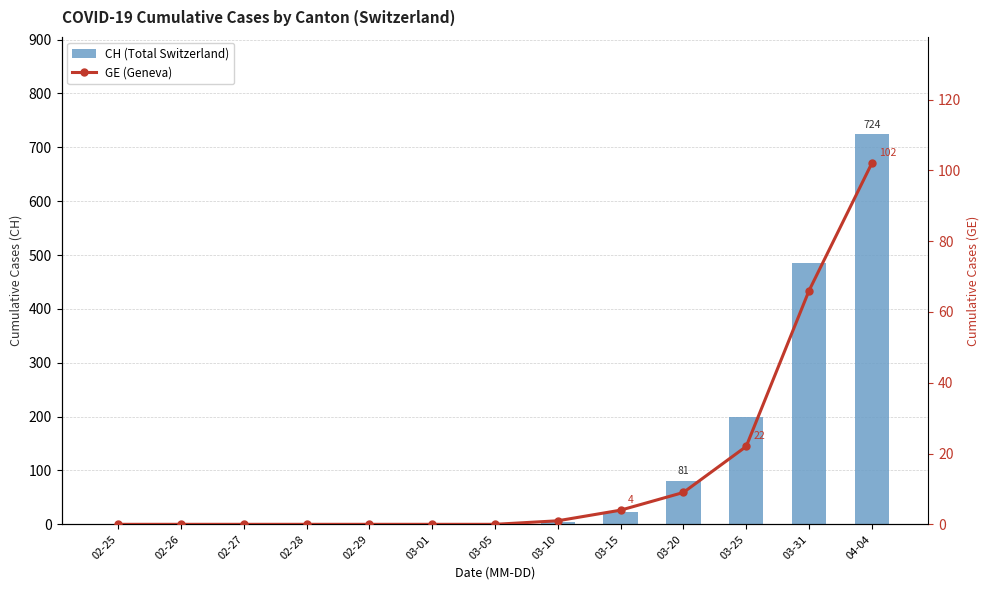

The CH (Total Switzerland) series shows 22 at 03-15. True or false?

True